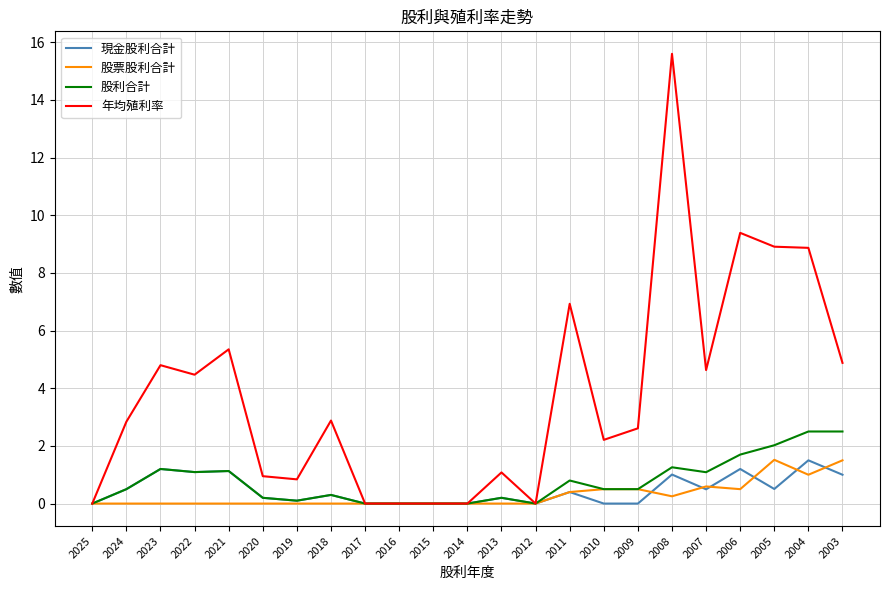

What is the spread (max minus min) of values at 2023?

4.8